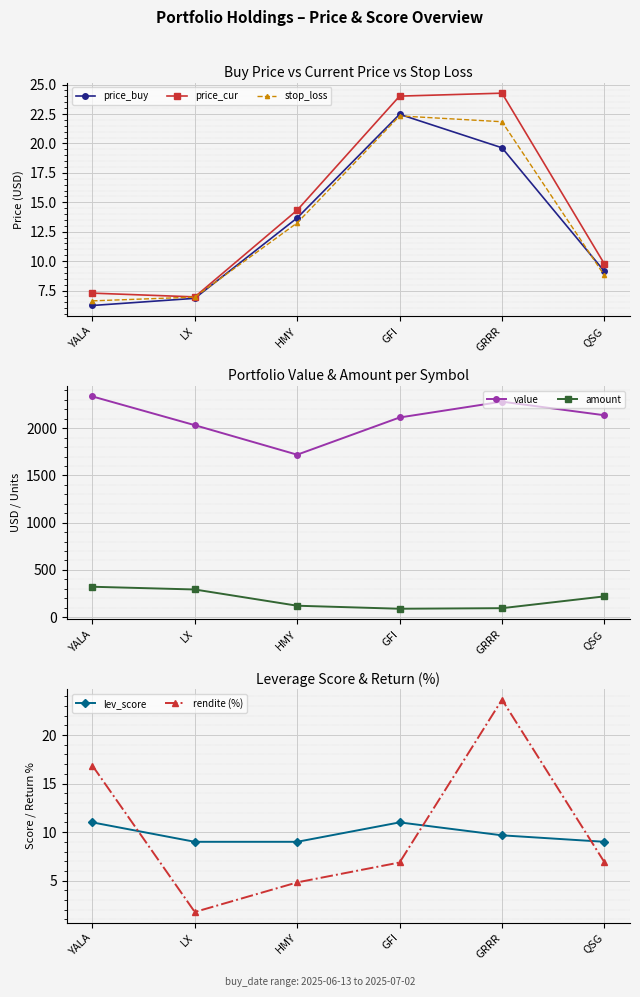

True or false: price_buy and stop_loss intersect in this chart.

True